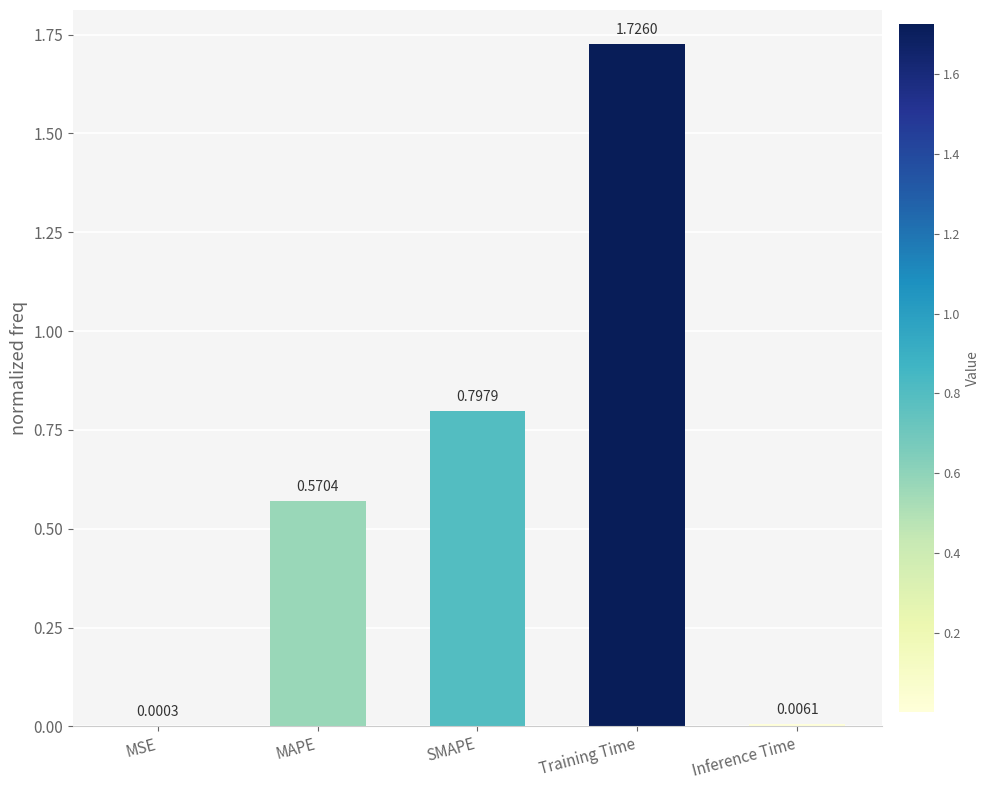

Approximately how many times larger is the value at MAPE compared to Training Time?

0.3